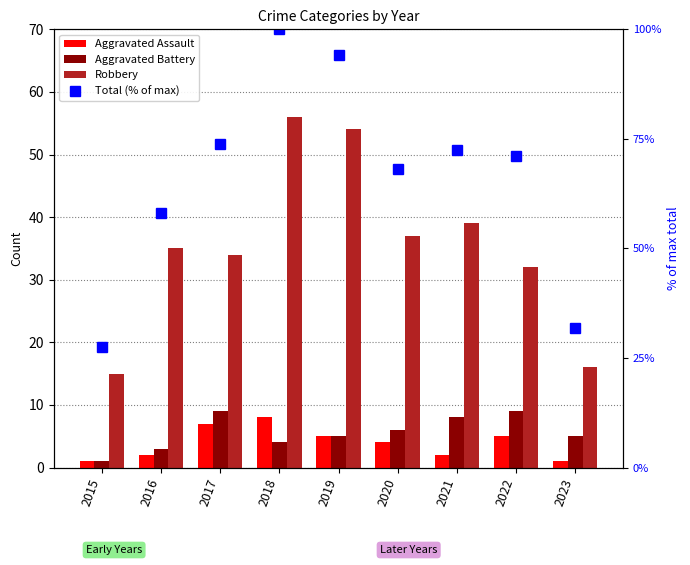

At which label is Aggravated Battery closest to 5?

2019